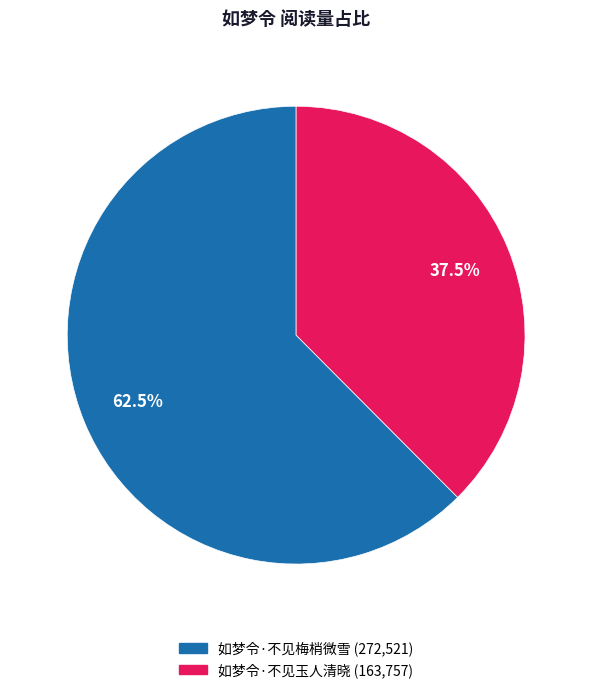

What is the total percentage of 如梦令·不见梅梢微雪 and 如梦令·不见玉人清晓?

100.0%